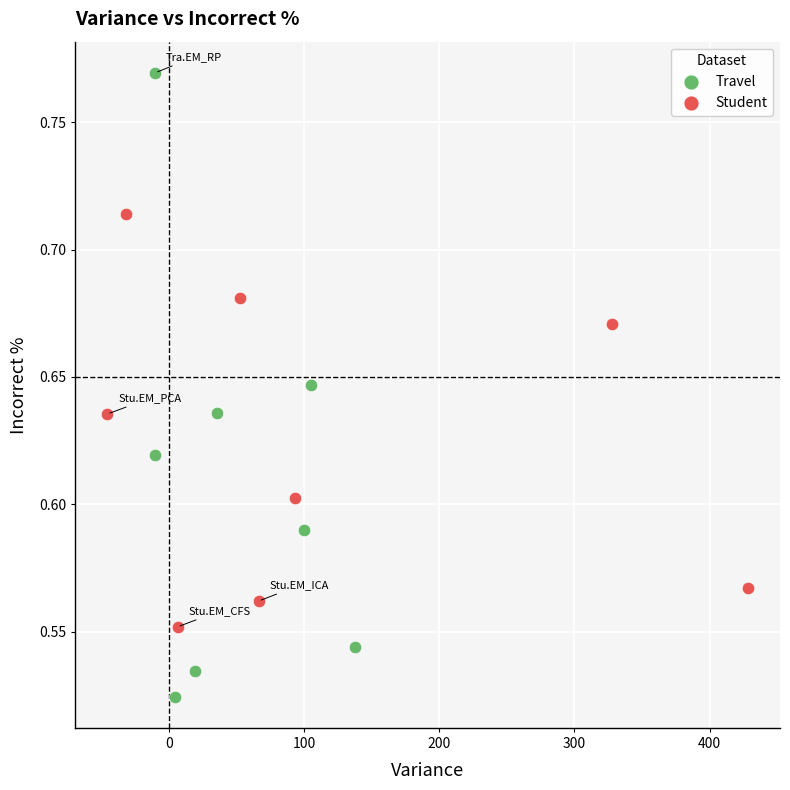

What are all the series names shown in the legend?

Travel, Student